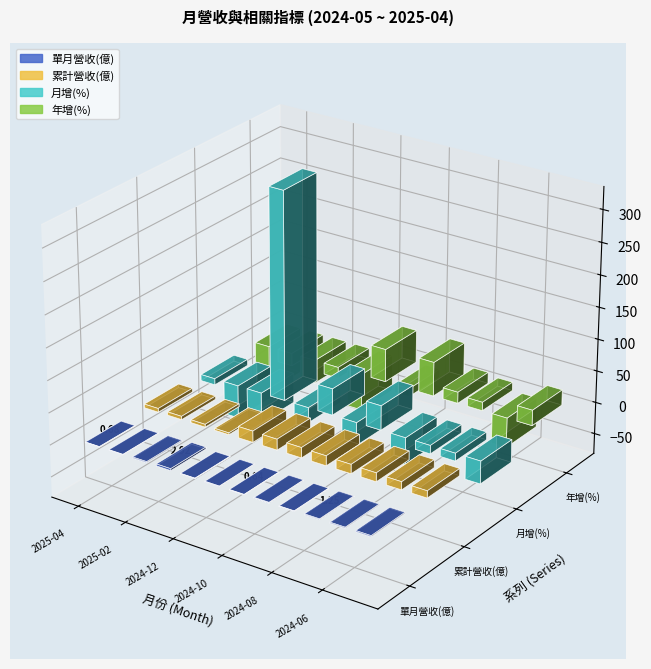

At which category is the sum across all series the highest?

2025-01